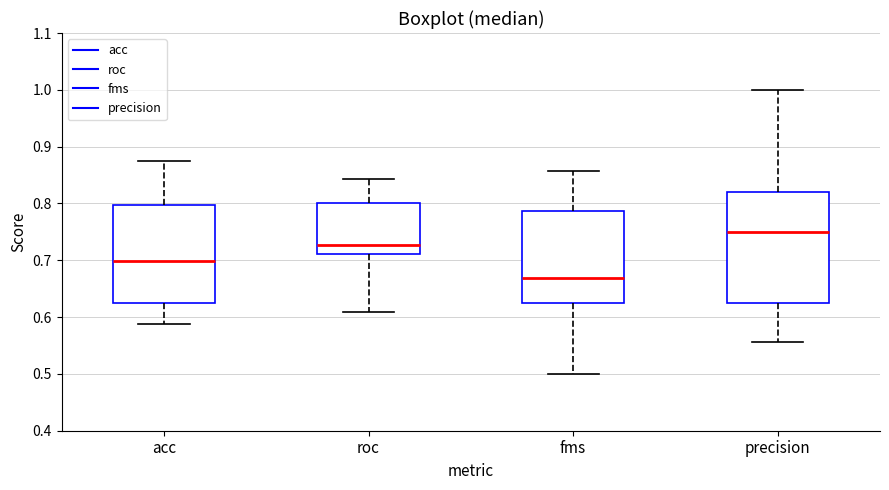

Which box is the tallest, from its lower edge to its upper edge?

precision